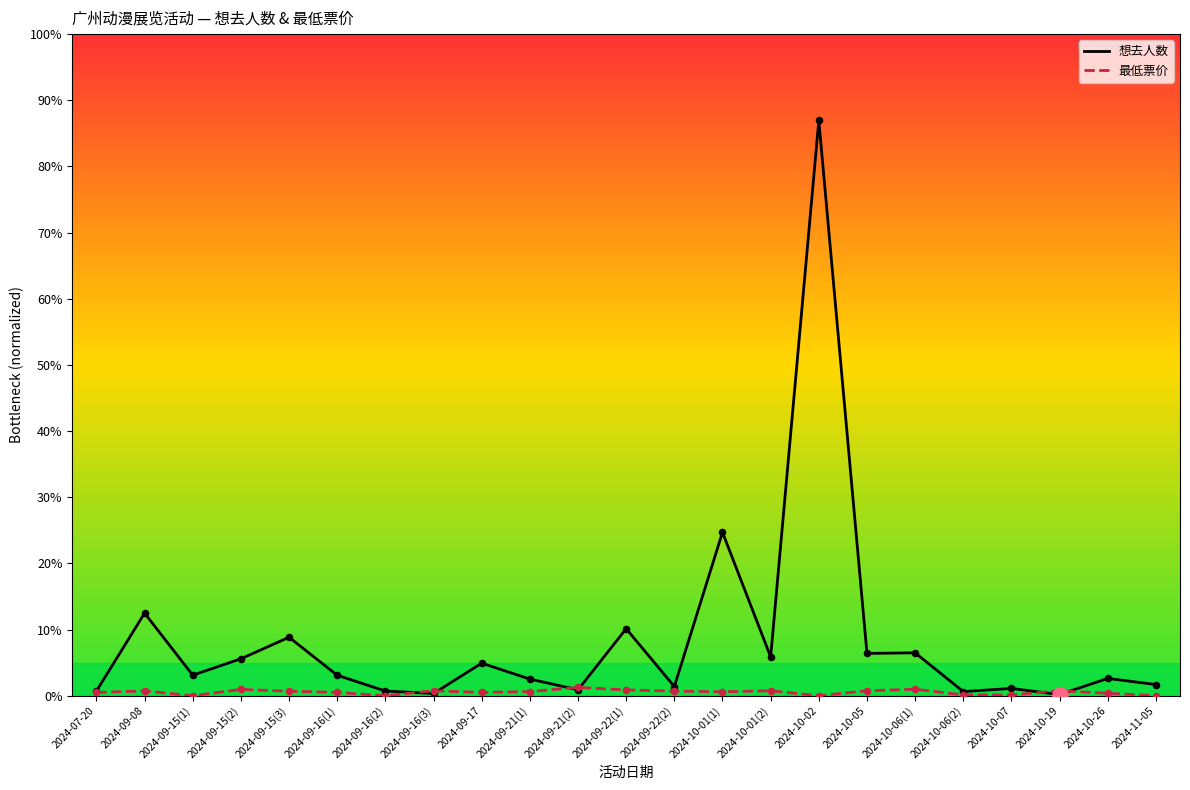

Which series has the largest total across all categories?

想去人数